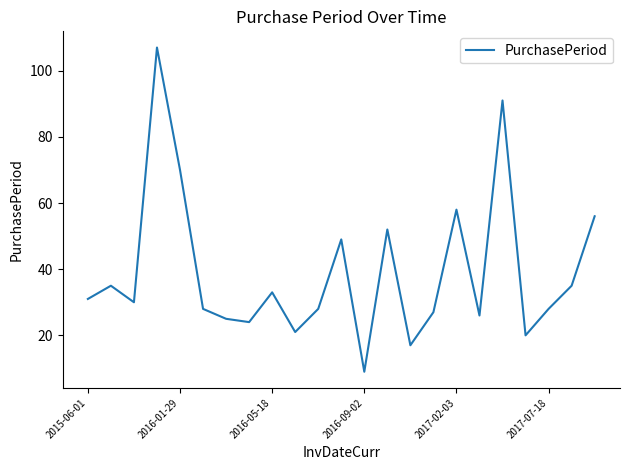

Reading left to right, what are all the values shown in this chart?

31	35	30	107	70	28	25	24	33	21	28	49	9	52	17	27	58	26	91	20	28	35	56